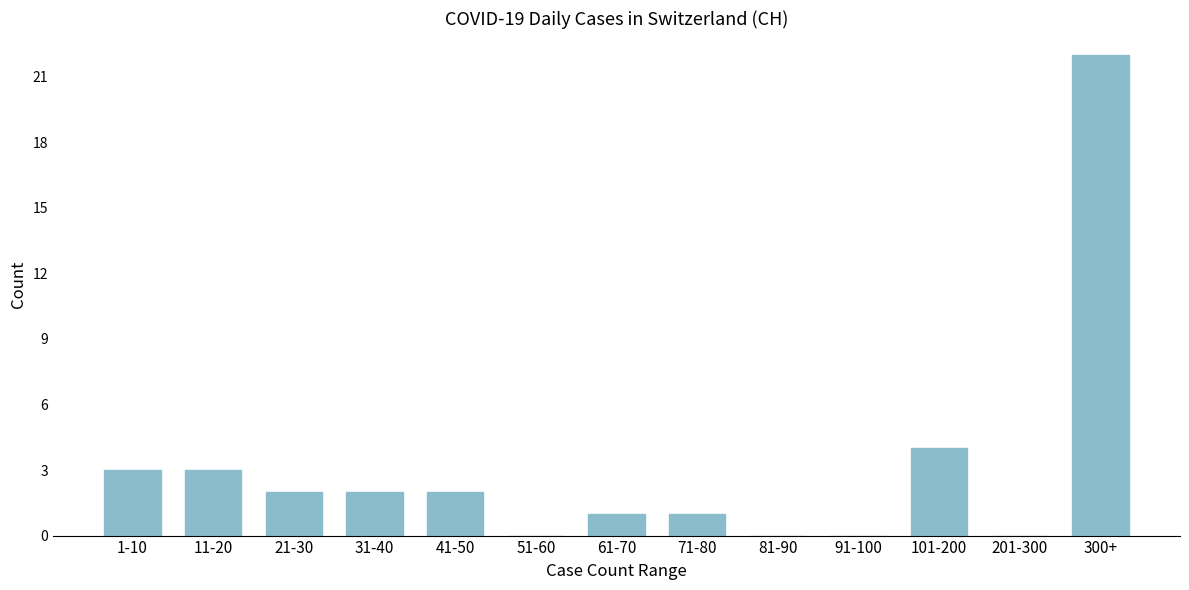

Reading left to right, what are all the values shown in this chart?

1-10=3	11-20=3	21-30=2	31-40=2	41-50=2	51-60=0	61-70=1	71-80=1	81-90=0	91-100=0	101-200=4	201-300=0	300+=22